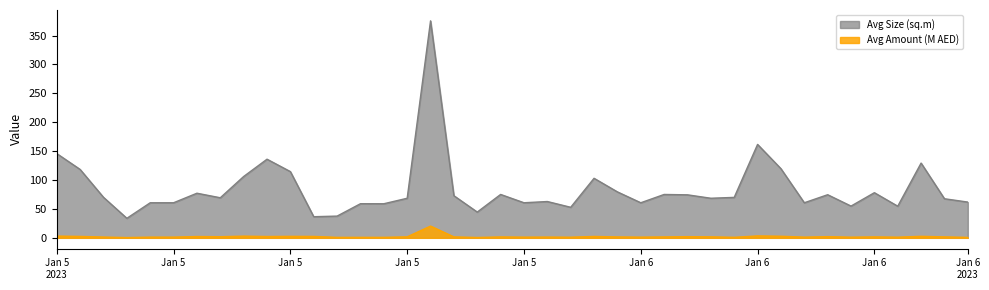

What is the value of the Avg Size (sq.m) point at the 35th from the left?

52.9